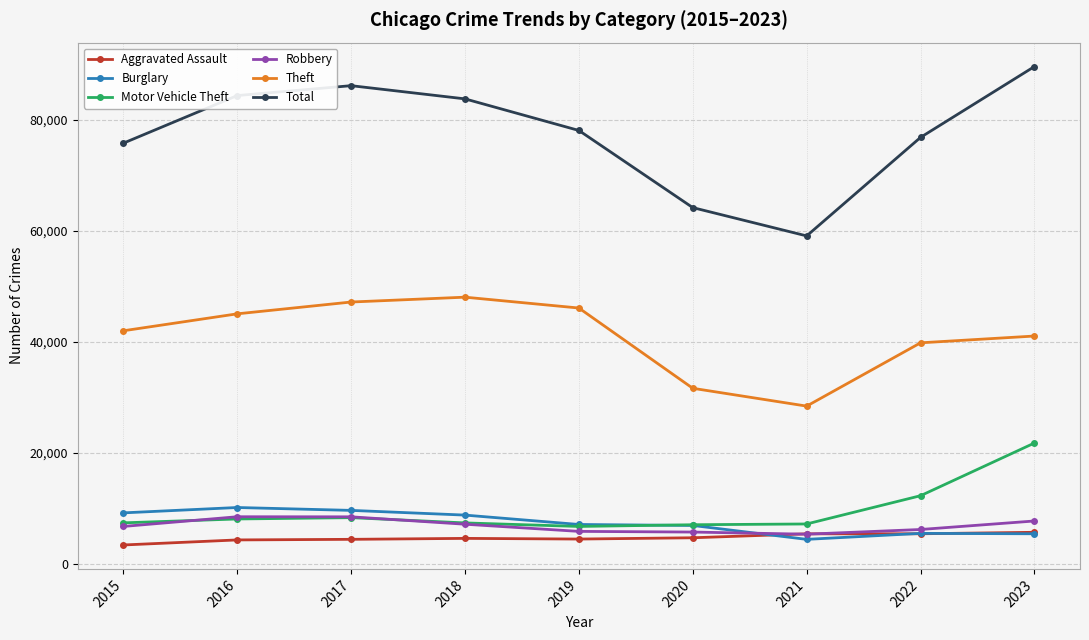

At which category is the sum across all series the highest?

2023